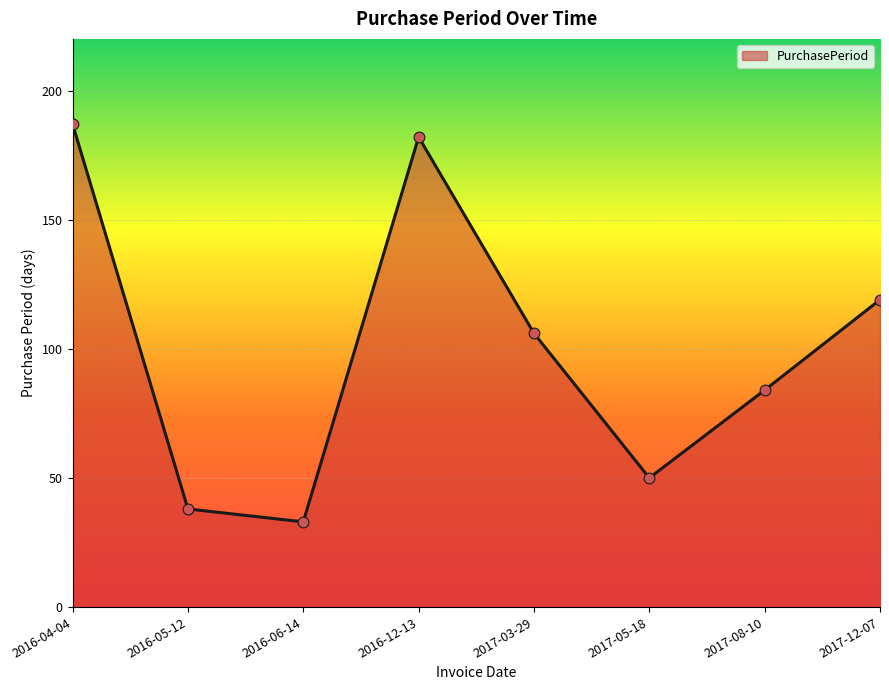

Between 2017-08-10 and 2016-06-14, which is larger?

2017-08-10